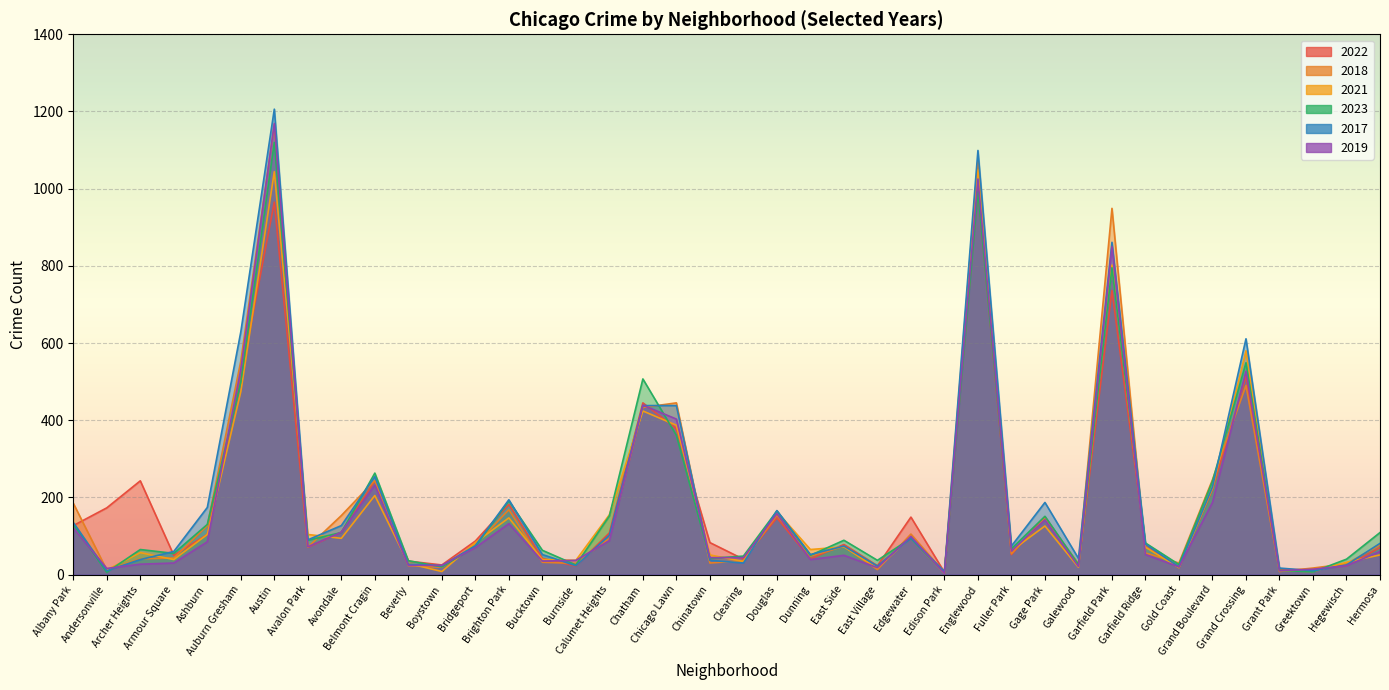

How many series are shown in this chart?

6